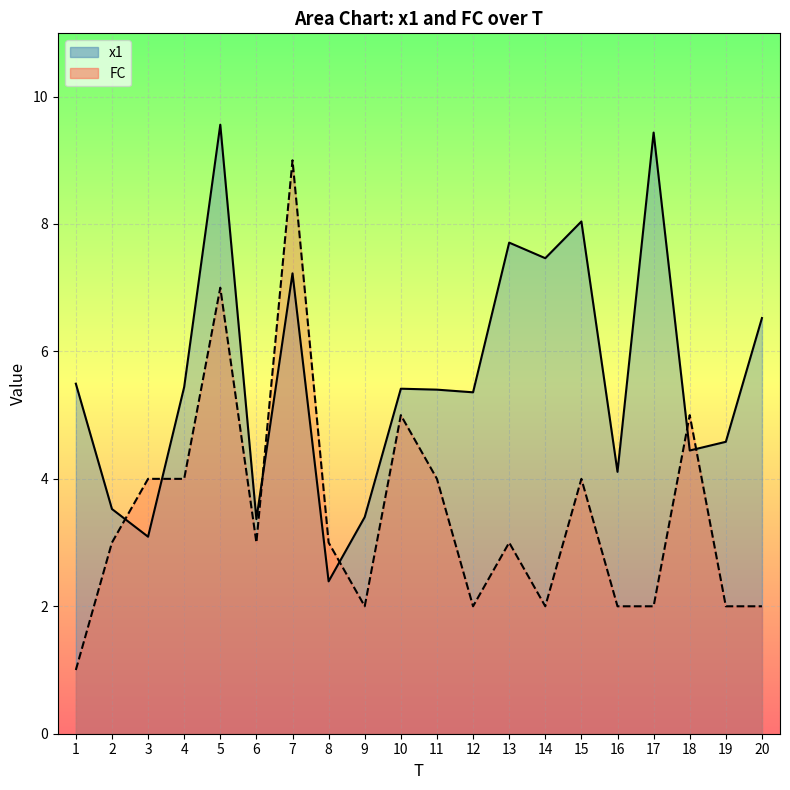

Is it true that FC equals 0.5 at 1?

False